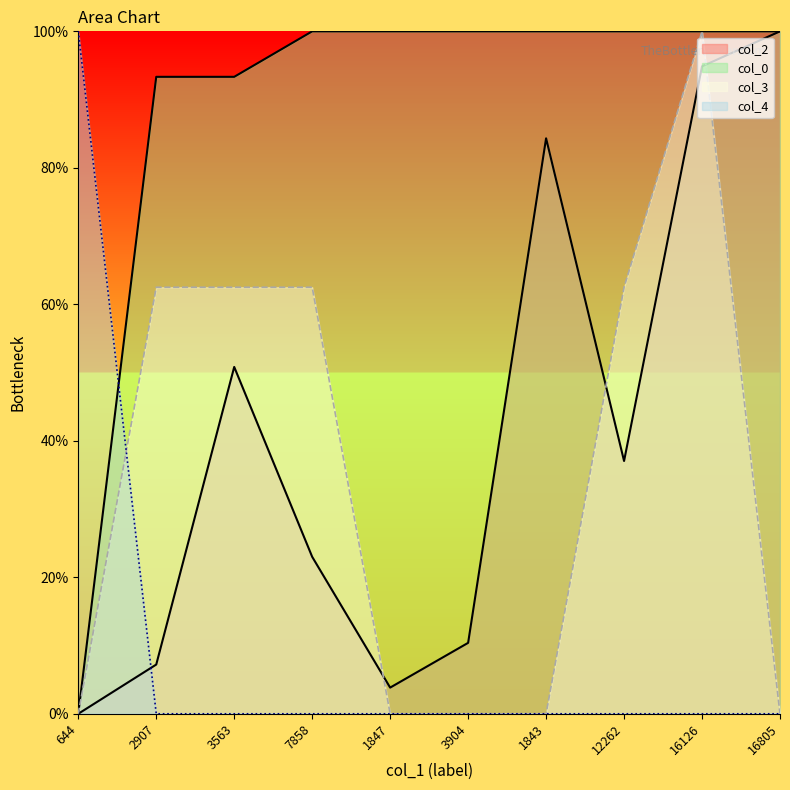

What is the approximate value of col_2 at 12262?

37.0